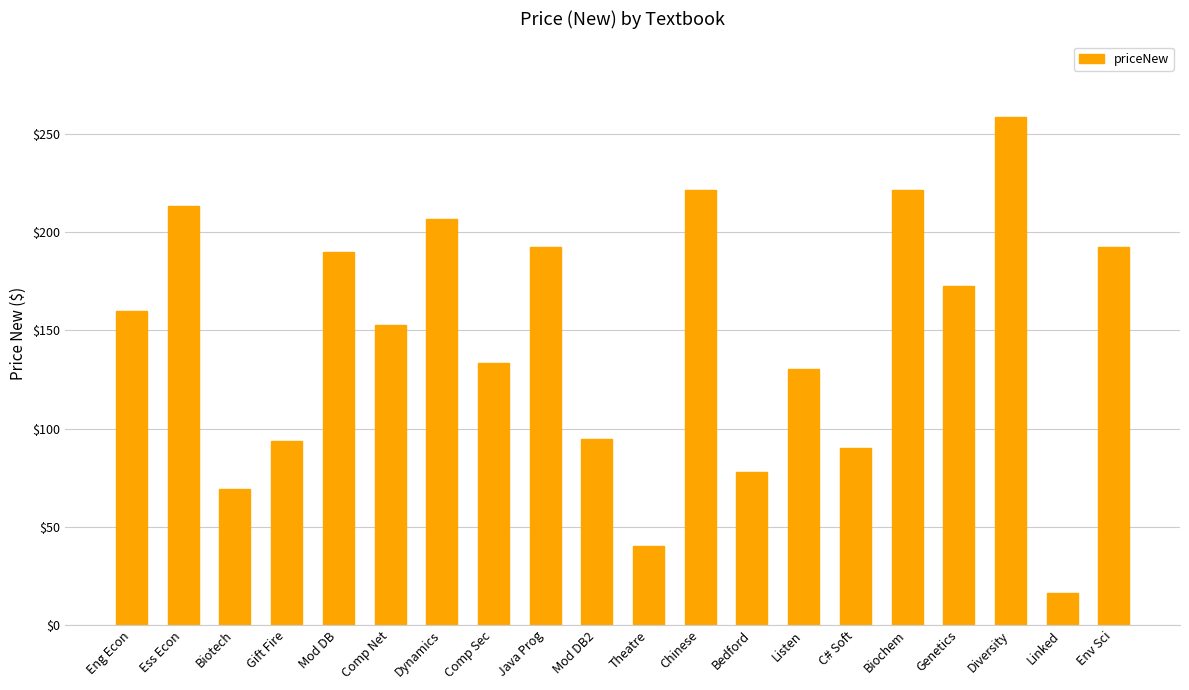

What position from the right is Gift Fire?

17